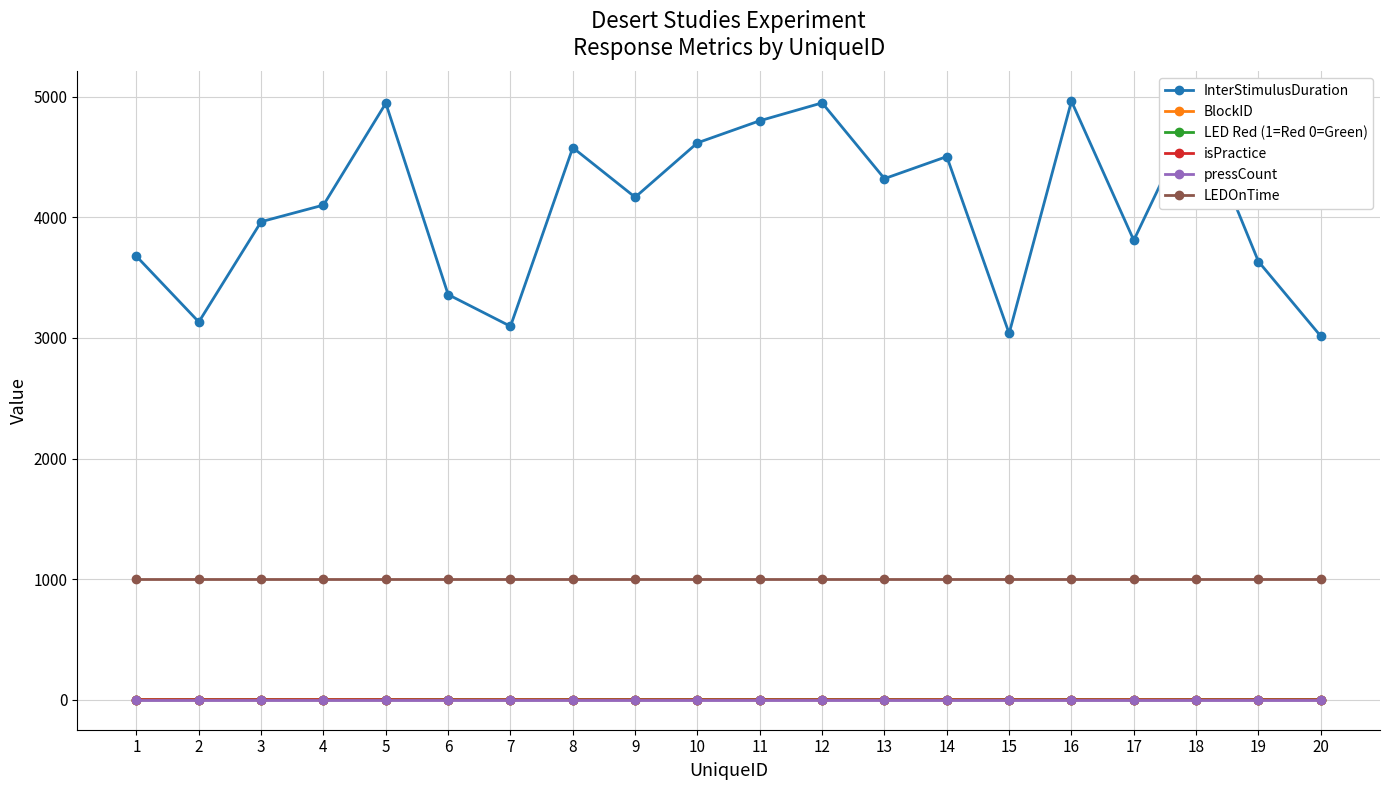

What is the difference between the highest and lowest values at 6?

3359